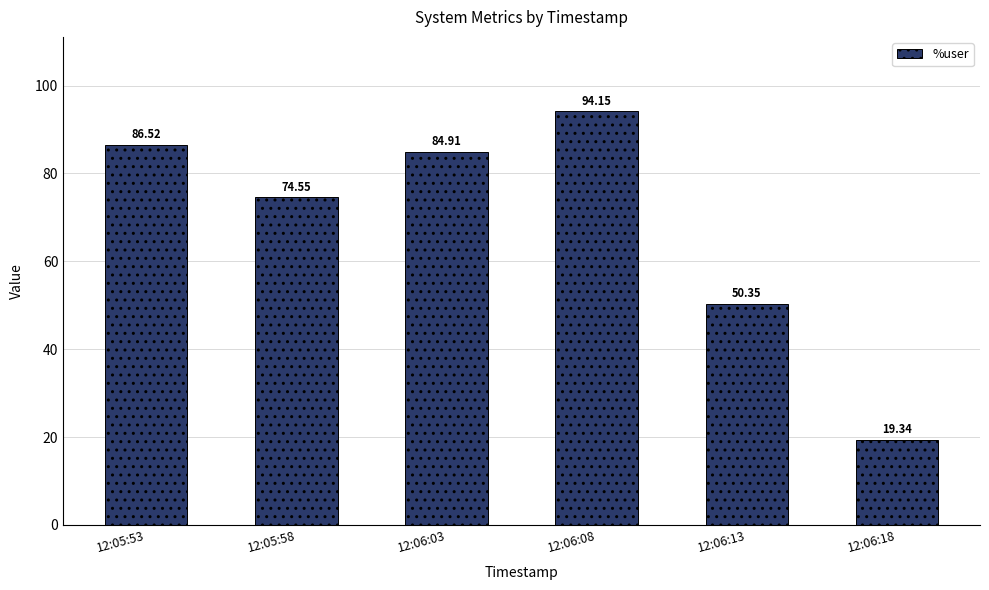

What is the minimum value shown in the chart?

19.3